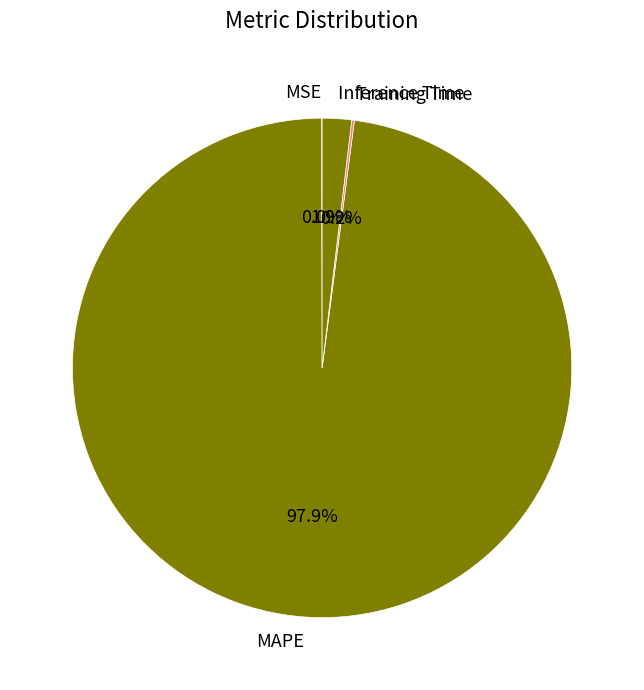

What is the largest slice in the pie chart?

MAPE